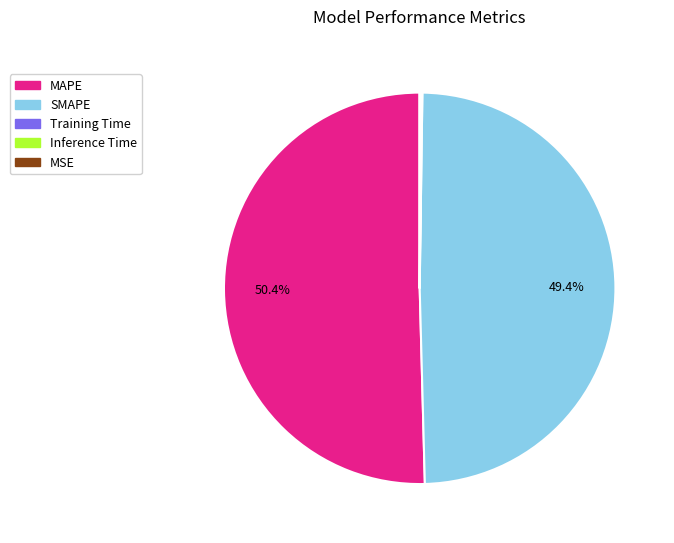

Which slice is the largest?

MAPE